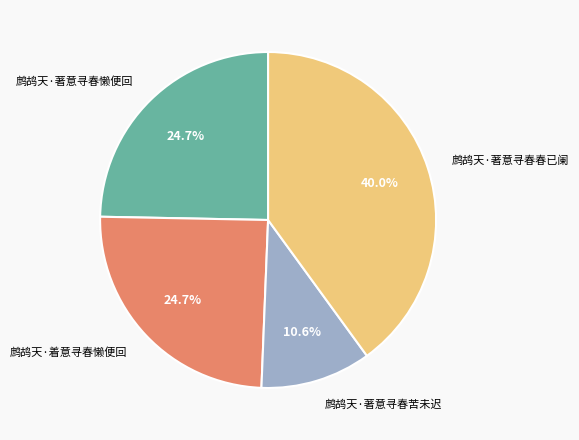

Which has a higher value, 鹧鸪天·著意寻春懒便回 or 鹧鸪天·著意寻春春已阑?

鹧鸪天·著意寻春春已阑